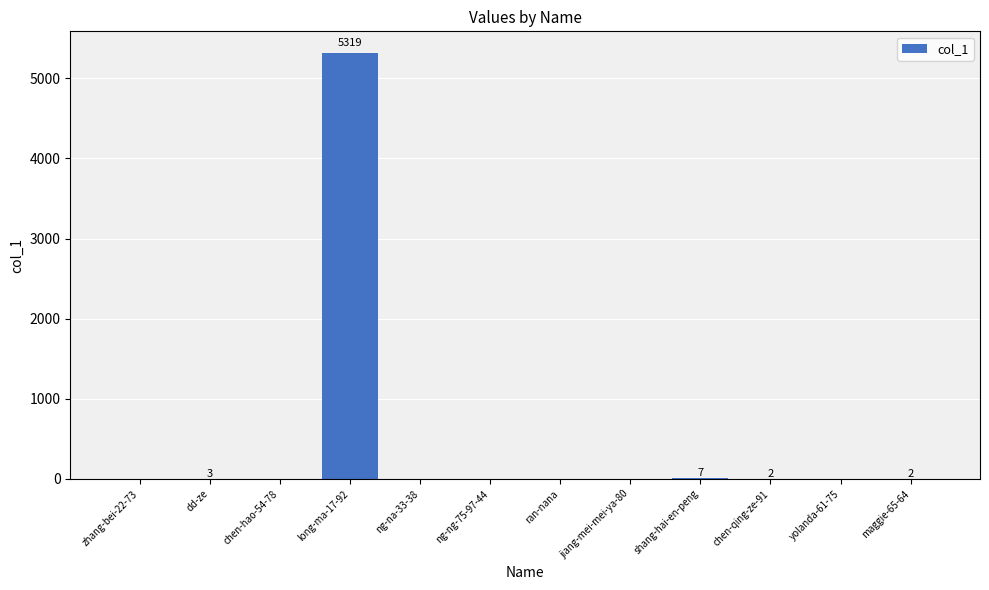

What is the sum of all values?

5333